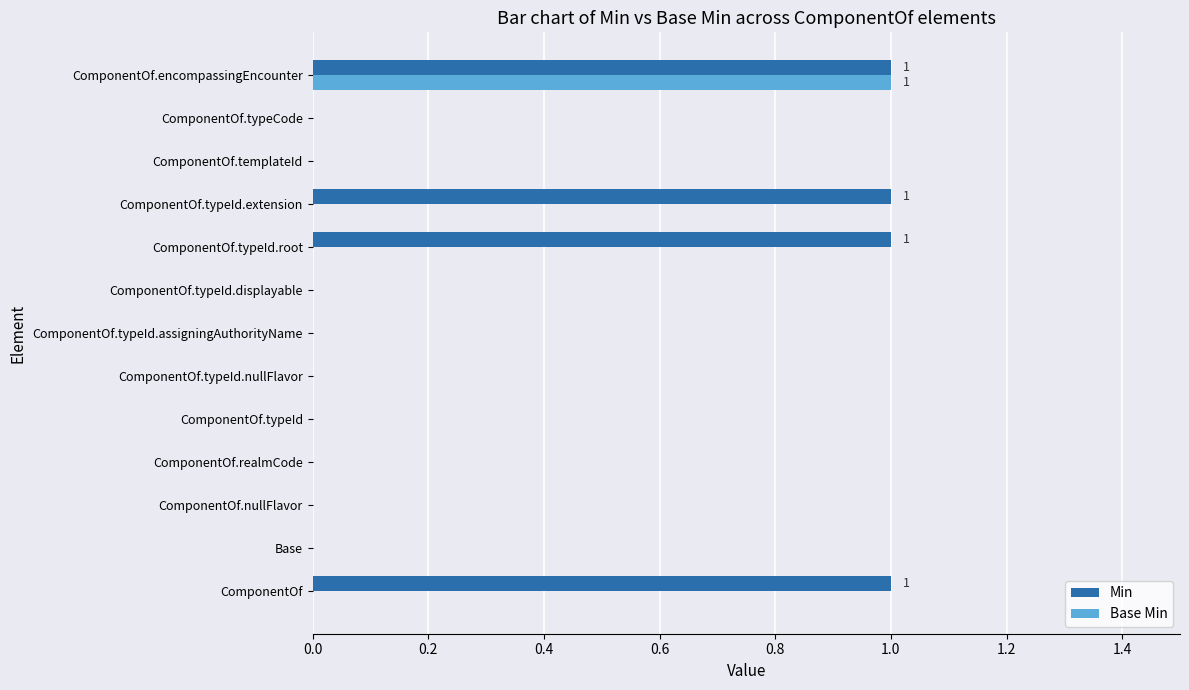

What are all the series names shown in the legend?

Min, Base Min